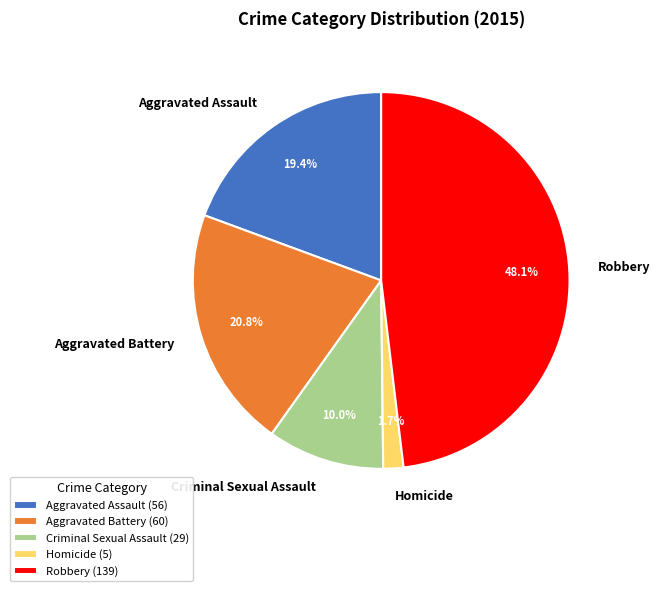

Which slice is the smallest?

Homicide